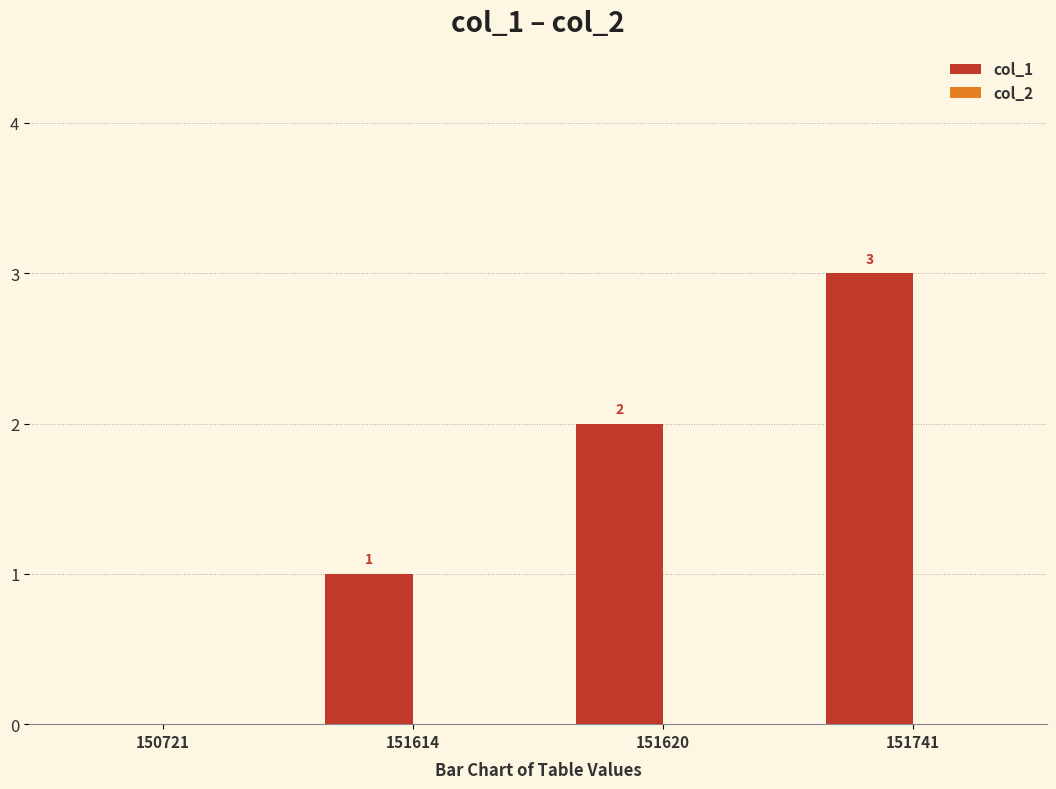

How many values are between 1 and 3?

3